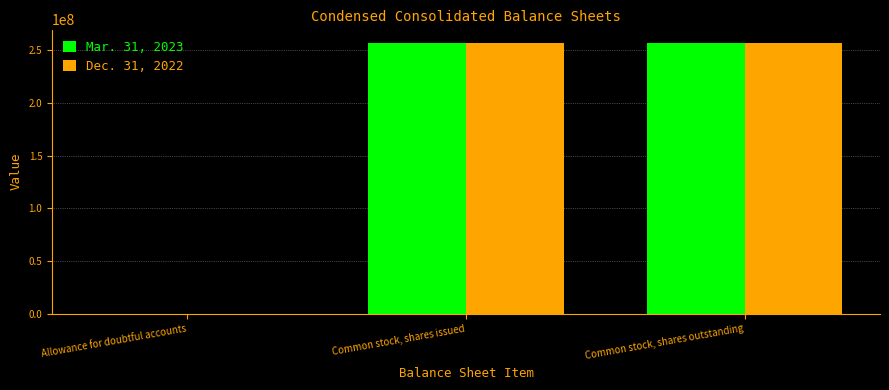

The Mar. 31, 2023 series shows 256678298 at Common stock, shares outstanding. True or false?

True